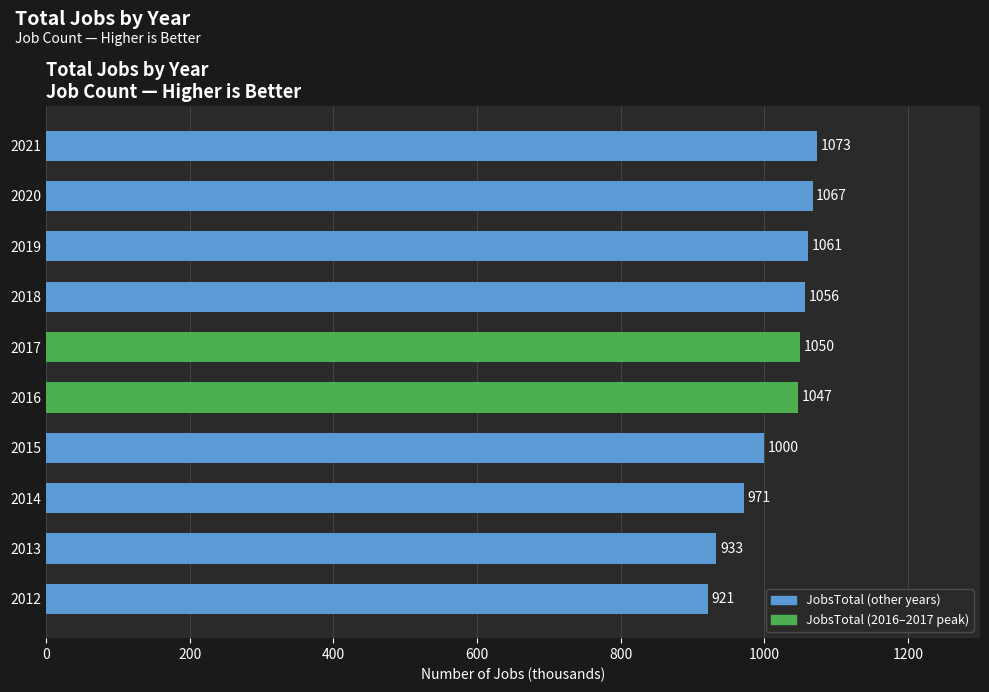

The value at 2012 is 528. True or false?

False